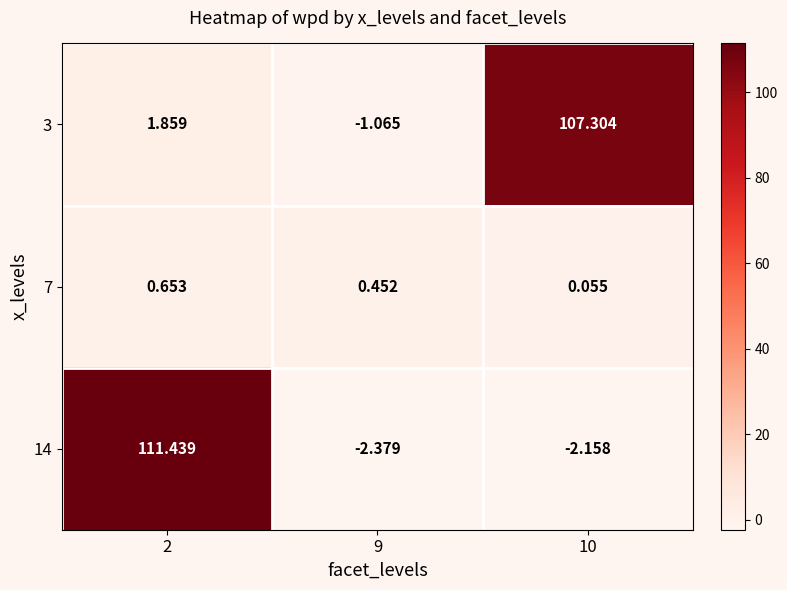

Reading right to left, what are all the values shown in this chart?

3: 10=107.3	9=-1.1	2=1.9
7: 10=0.1	9=0.5	2=0.7
14: 10=-2.2	9=-2.4	2=111.4